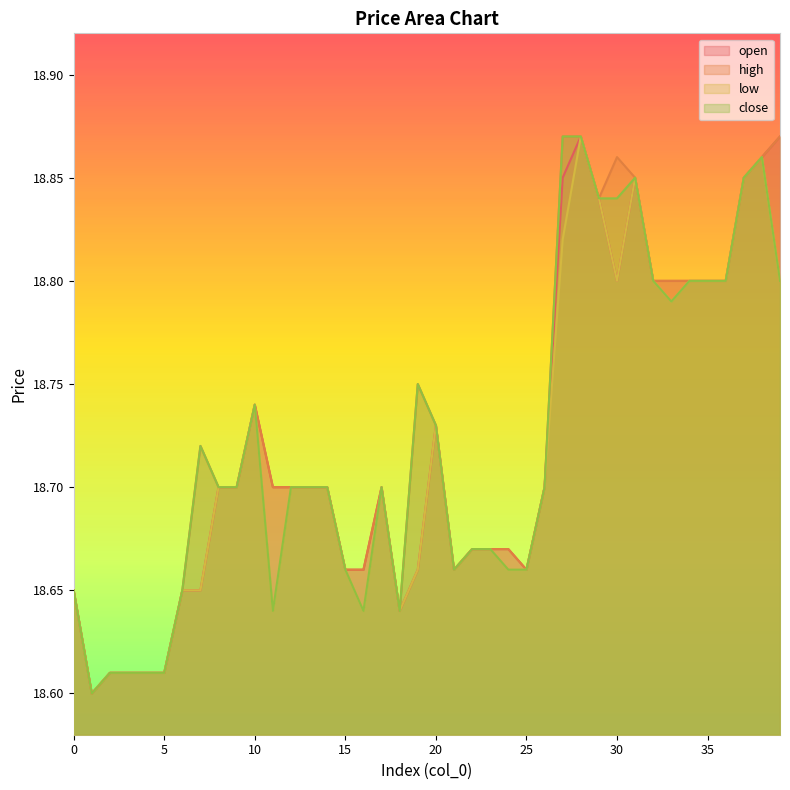

Between 6 and 22, which series saw the biggest shift?

open